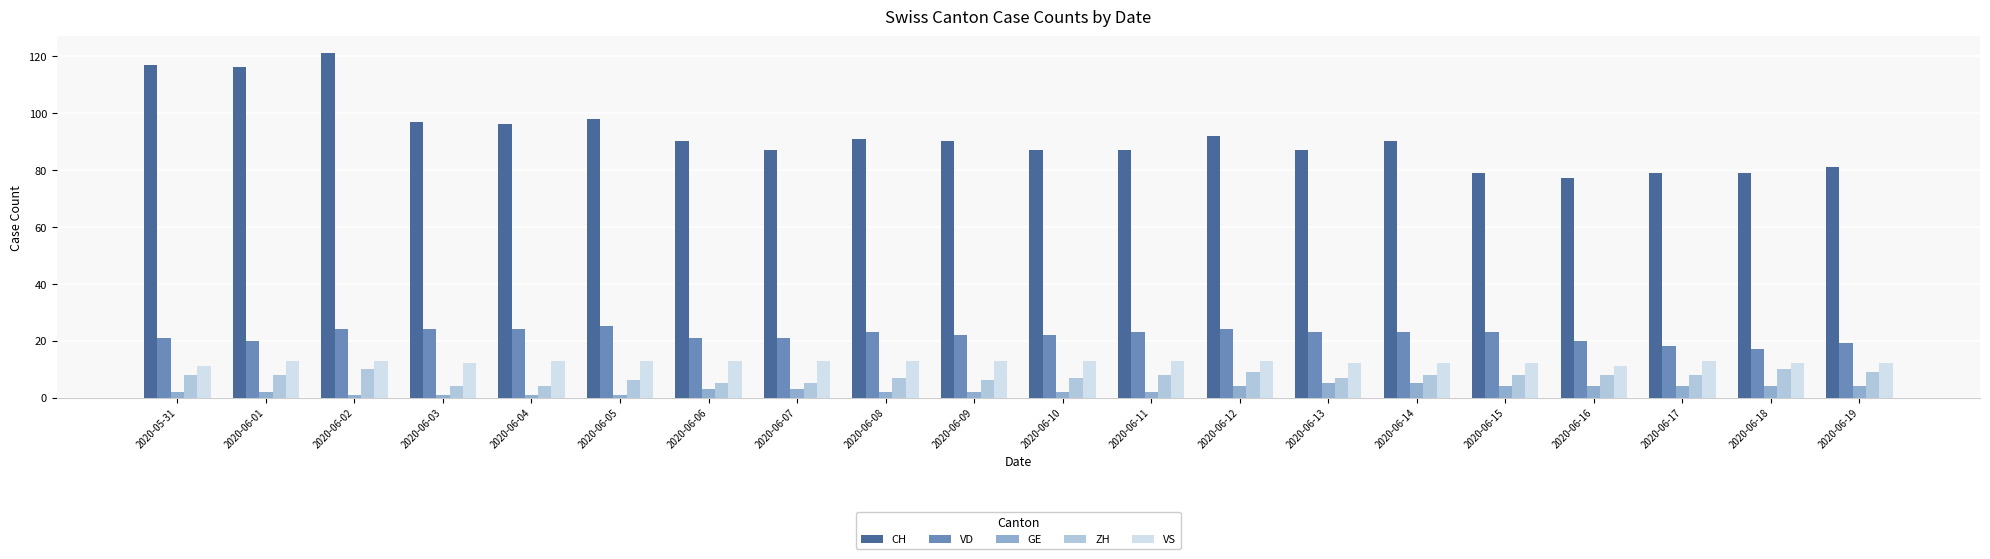

Which series changed the most between 2020-06-06 and 2020-06-15?

CH